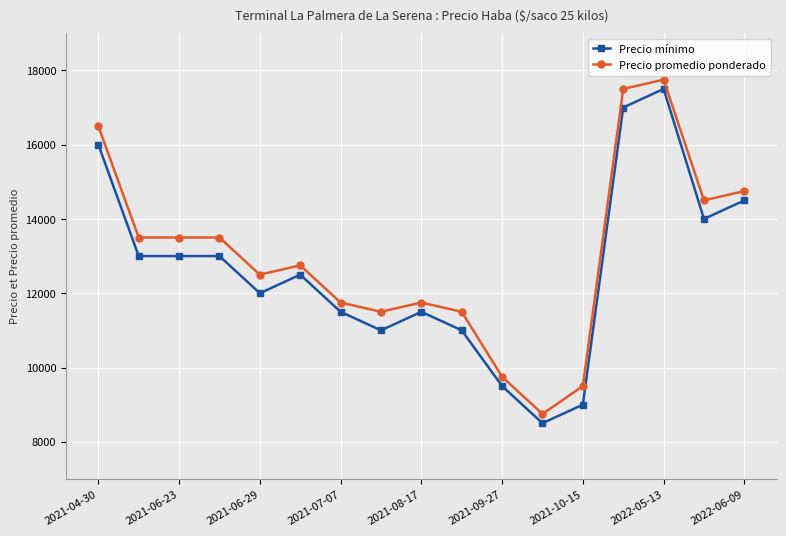

What is the value of the Precio promedio ponderado point at the 10th from the left?

11500